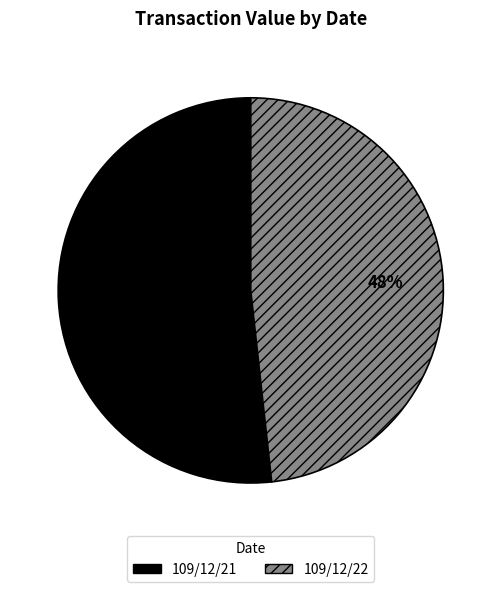

Which category has the biggest portion of the pie?

109/12/21